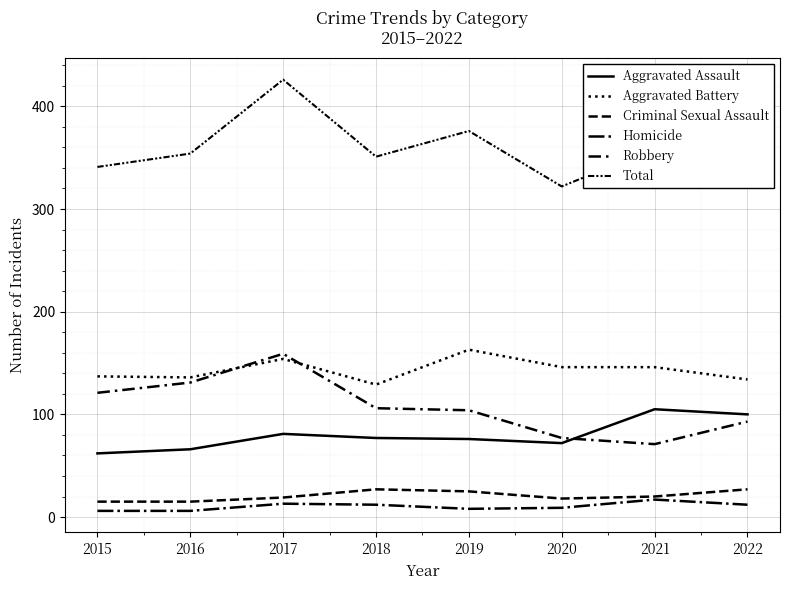

How many lines are shown in the chart?

6